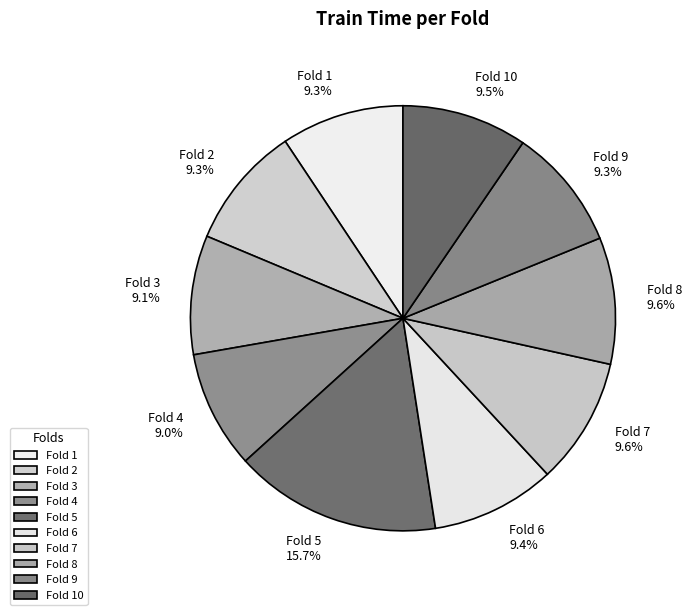

The Fold 10 slice represents 10% of the pie. True or false?

True